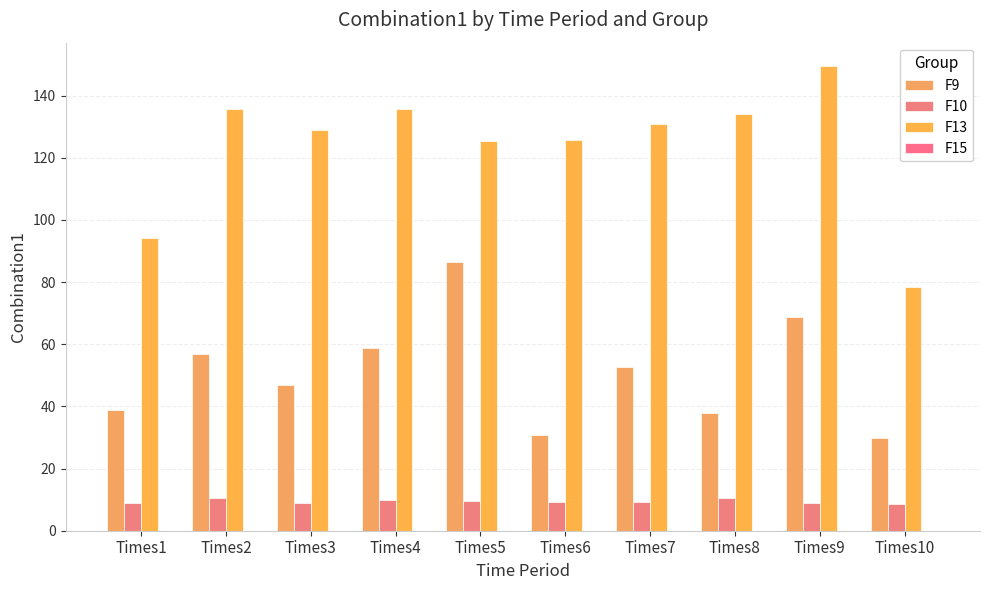

How many groups of bars are there?

10